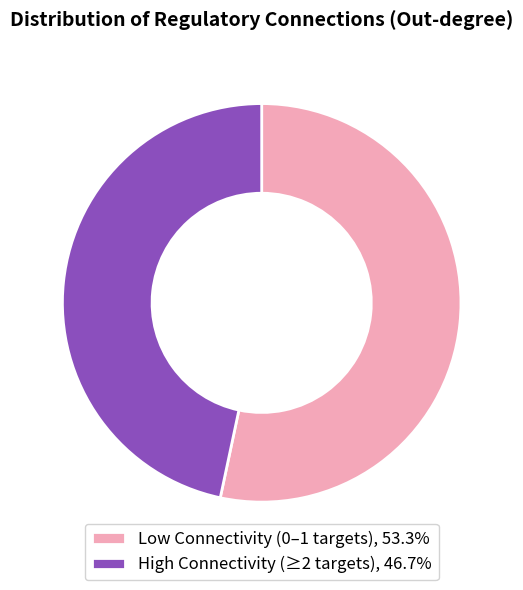

Does any single category account for the majority?

Yes